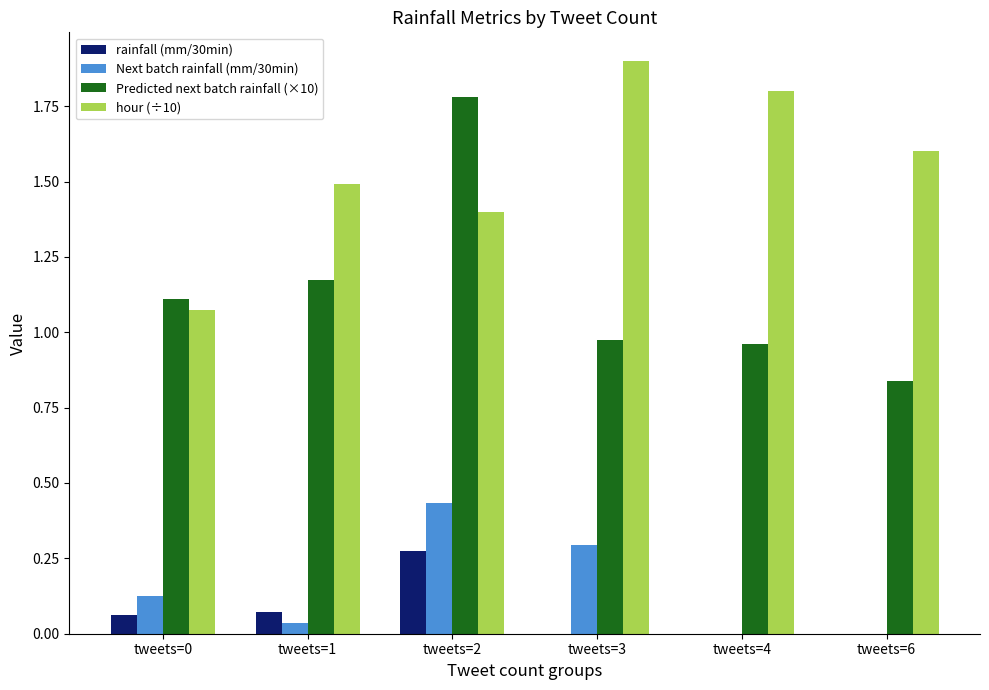

The Predicted next batch rainfall (×10) series shows 0.8 at tweets=2. True or false?

False